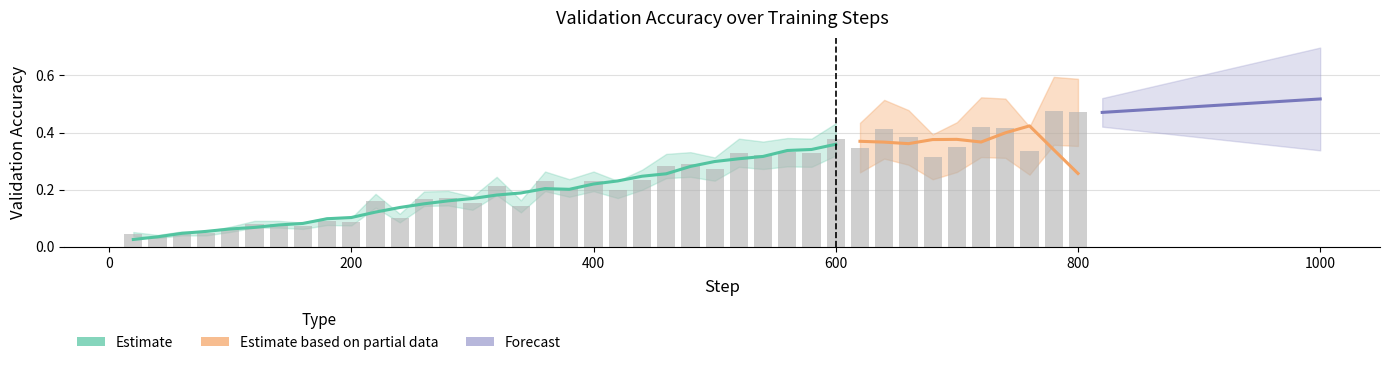

What is the greatest value displayed?

0.5